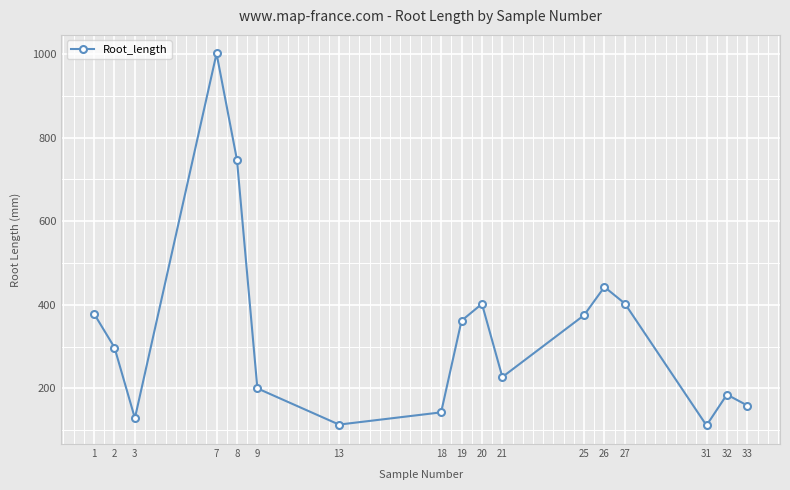

The value at 8 is 746.6. True or false?

True